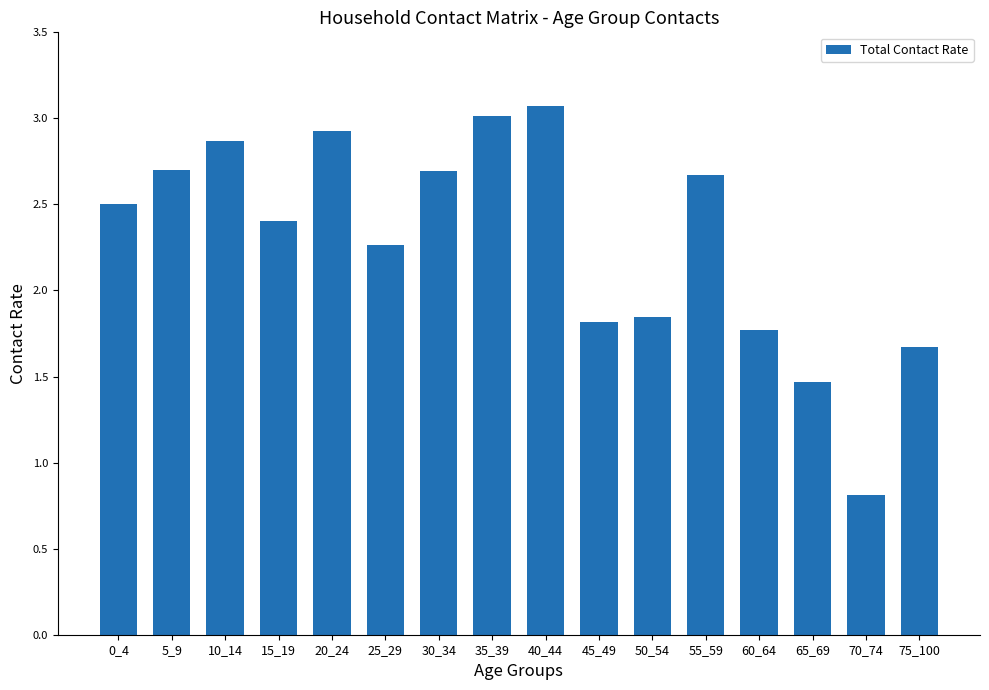

Where does the data first go above 2?

0_4